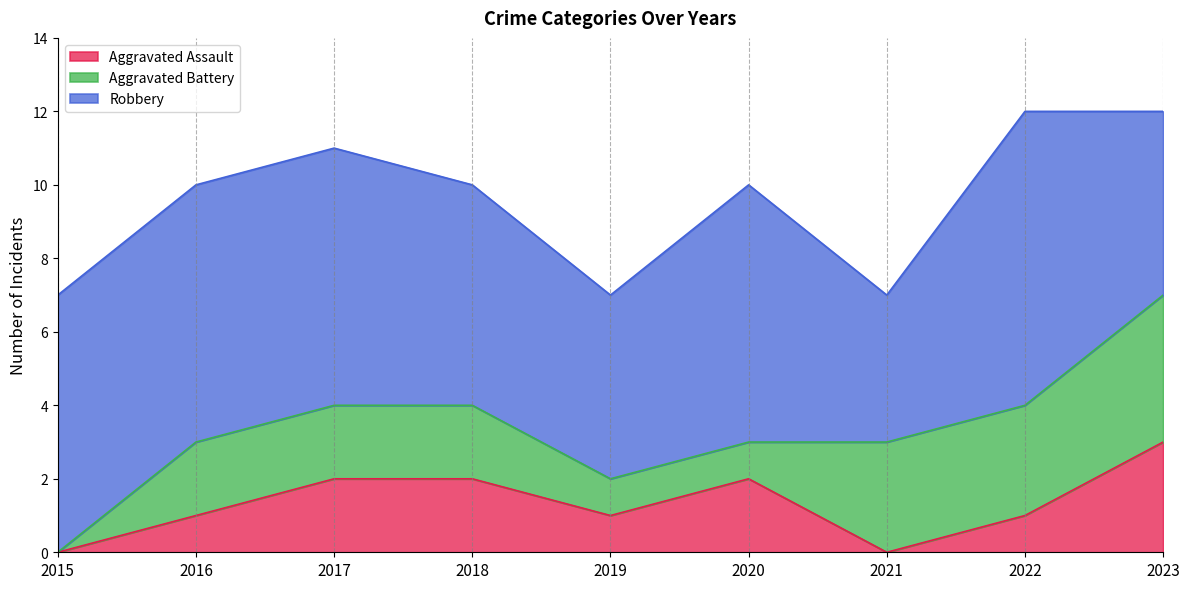

Is the value of Aggravated Assault at 2016 greater than the value of Robbery at 2017?

No